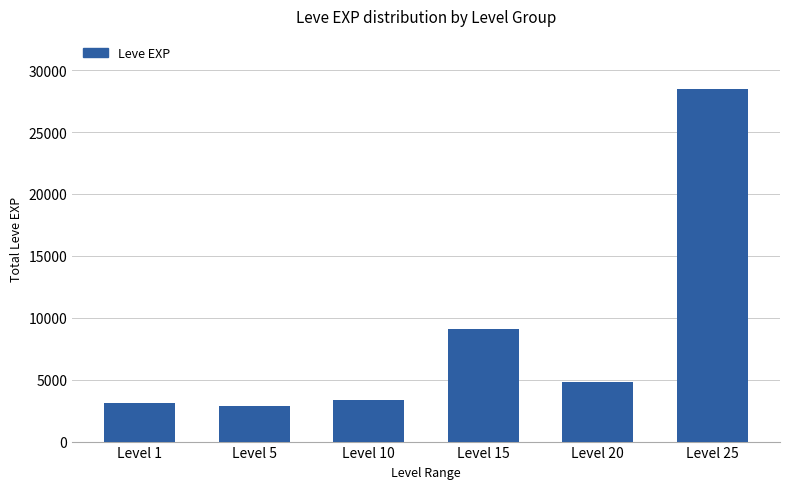

How many series are shown in this chart?

1